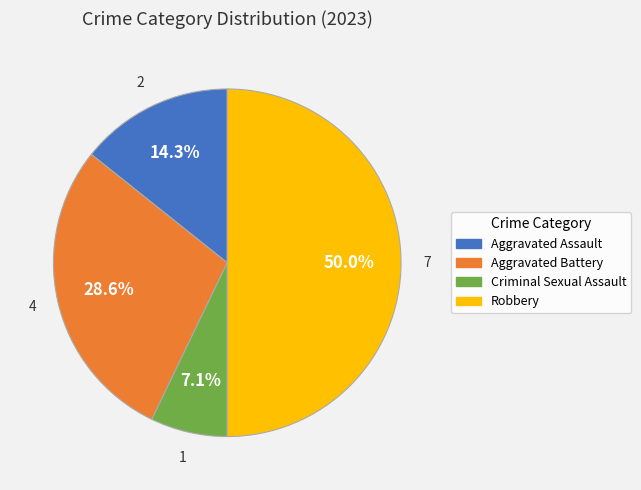

What is the ratio of the value at Aggravated Assault to the value at Criminal Sexual Assault?

2.0